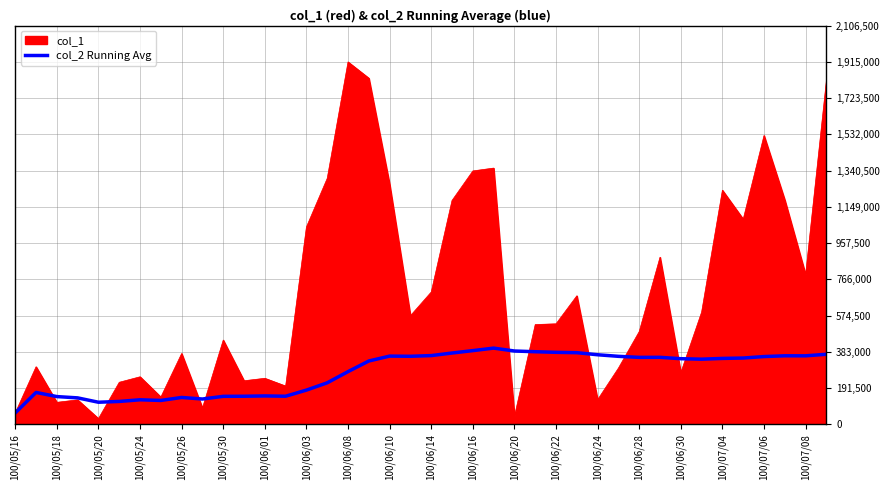

List the series in order of their overall mean, lowest first.

col_2 Running Avg, col_1